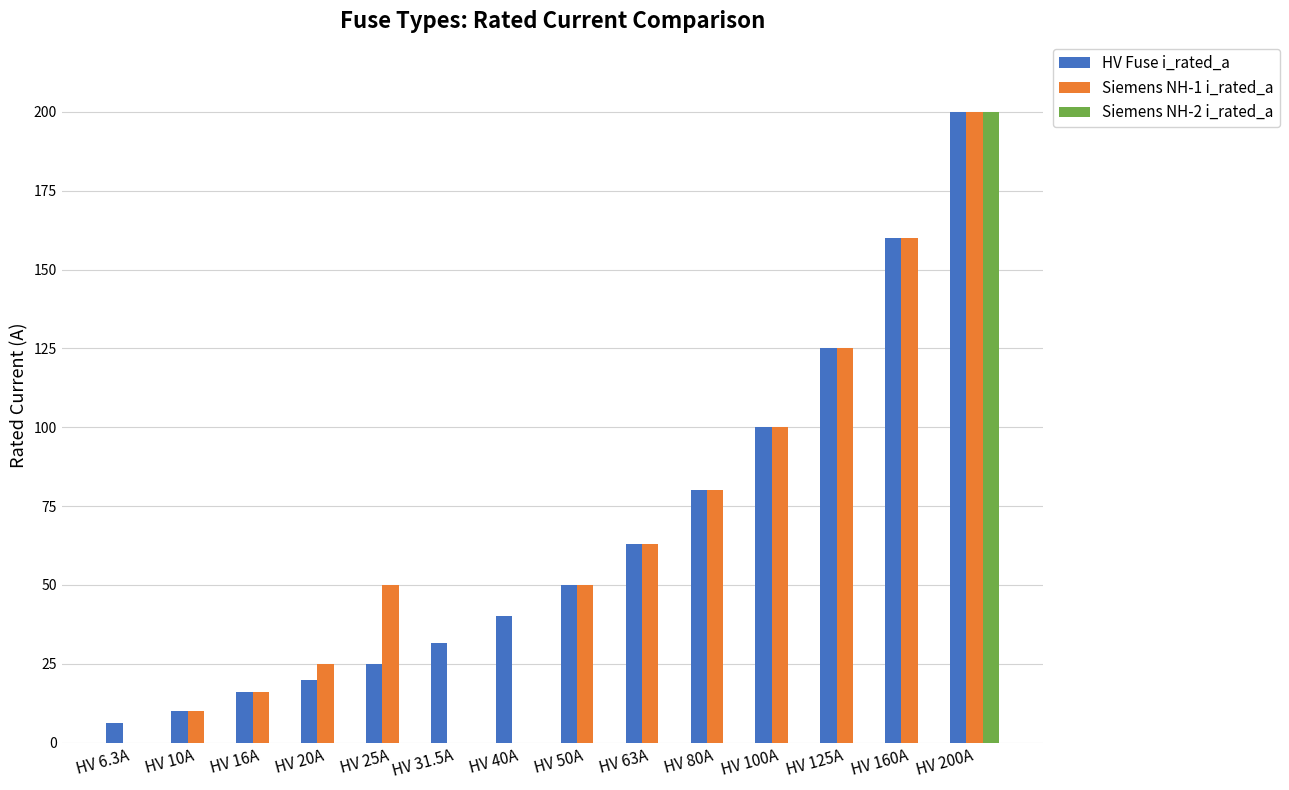

What is the sum of the HV Fuse i_rated_a values at HV 40A and HV 10A?

50.0